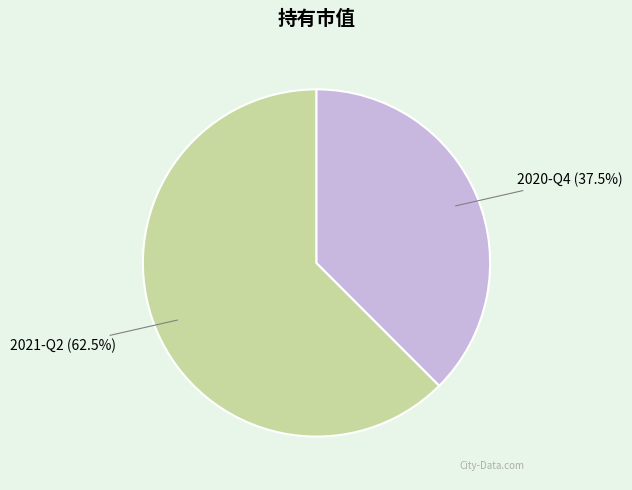

Is there any slice that represents more than half of the pie?

Yes